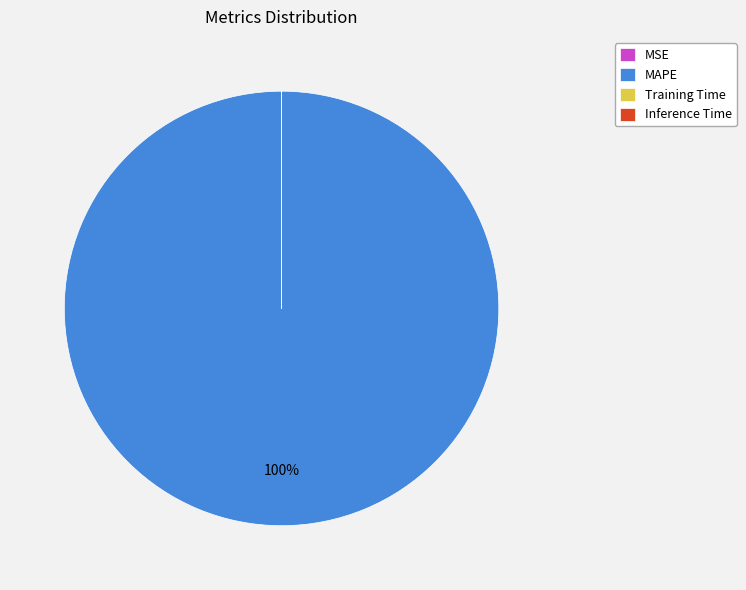

What is the largest slice in the pie chart?

MAPE